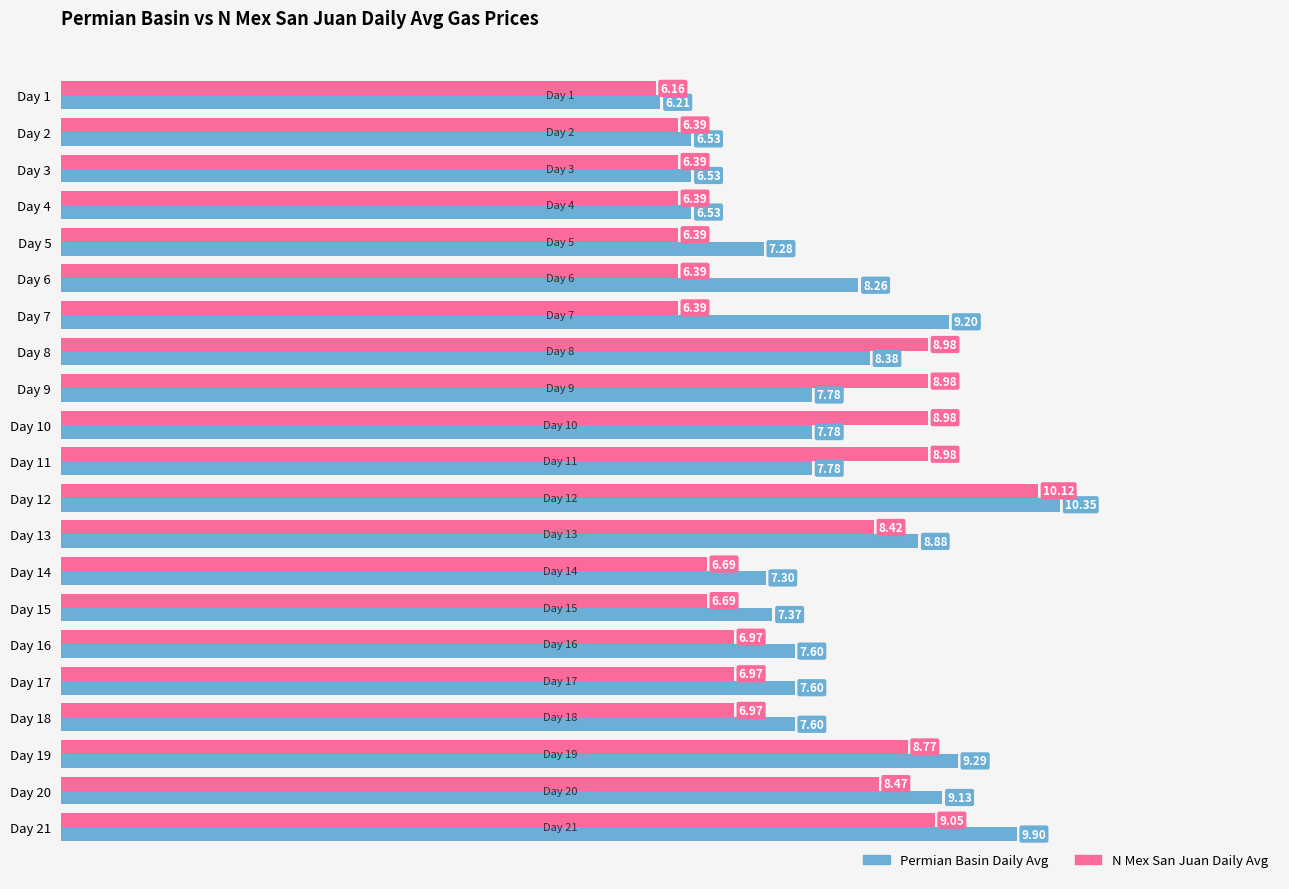

Rank the series at Day 3 from lowest to highest value.

N Mex San Juan Daily Avg, Permian Basin Daily Avg